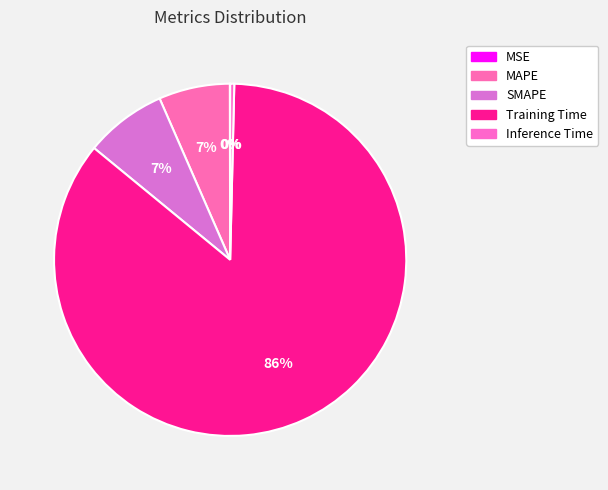

Is it true that SMAPE is 7% of the pie?

True